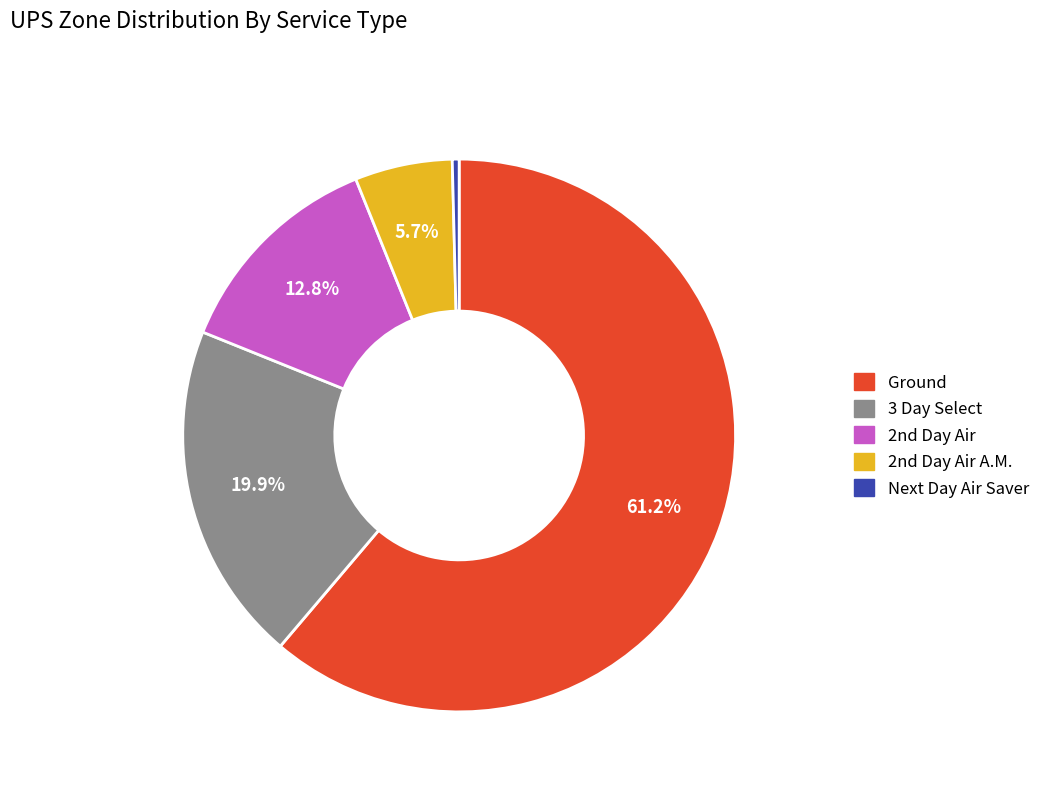

How many slices are in this pie chart?

5